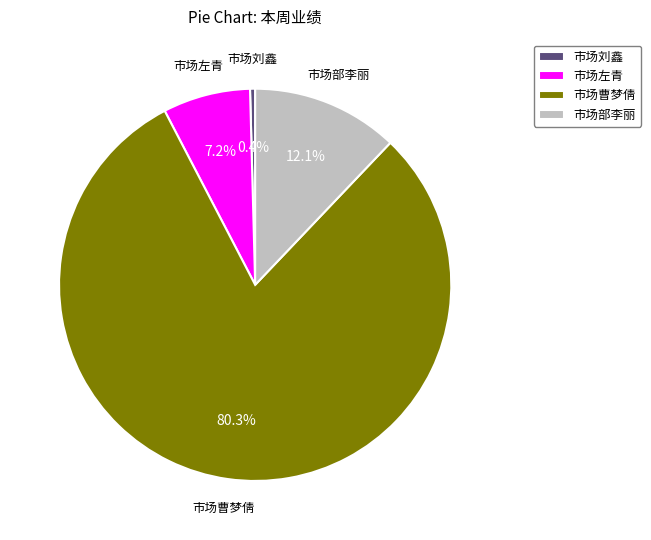

Combined, do 市场曹梦倩 and 市场刘鑫 account for over 50%?

Yes